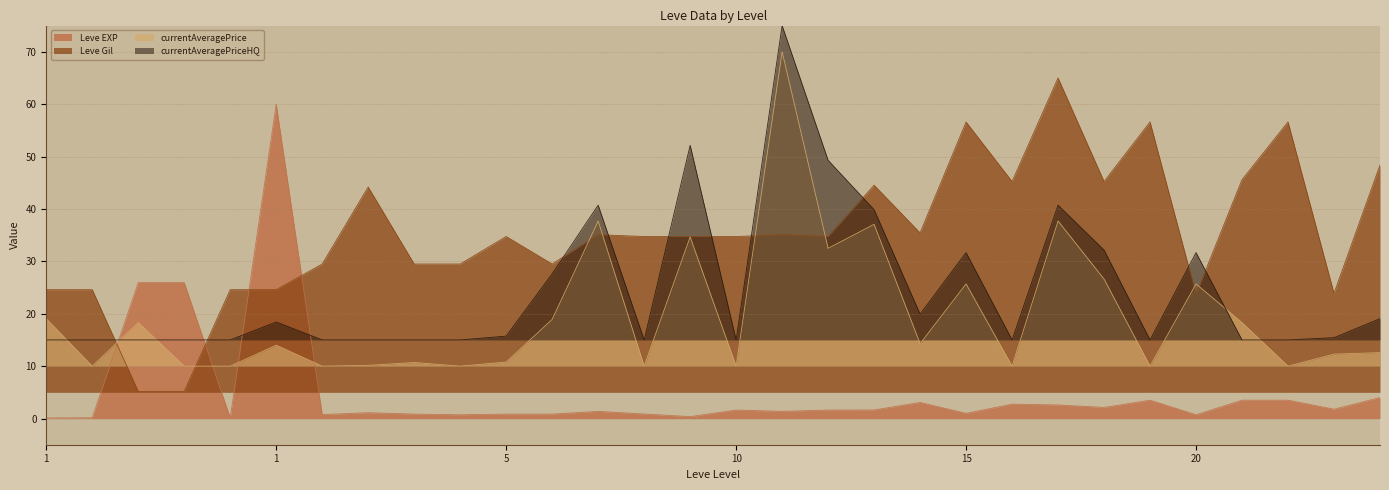

Which category has the lowest value in the currentAveragePriceHQ series?

1